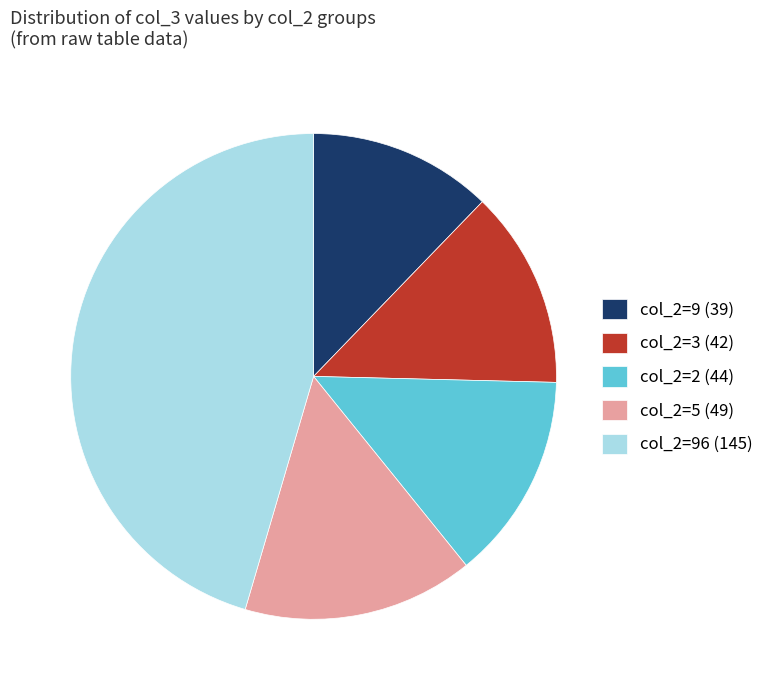

Does col_2=3 (42) account for over 50% of the chart?

No